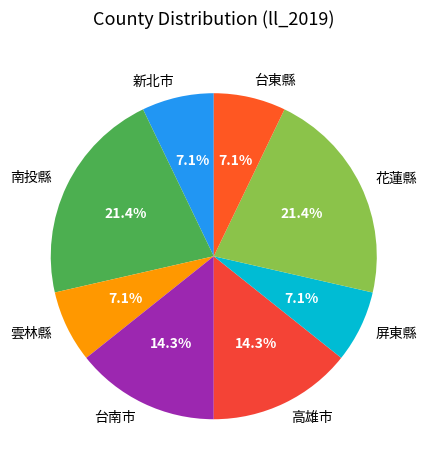

Count the number of slices in the pie.

8